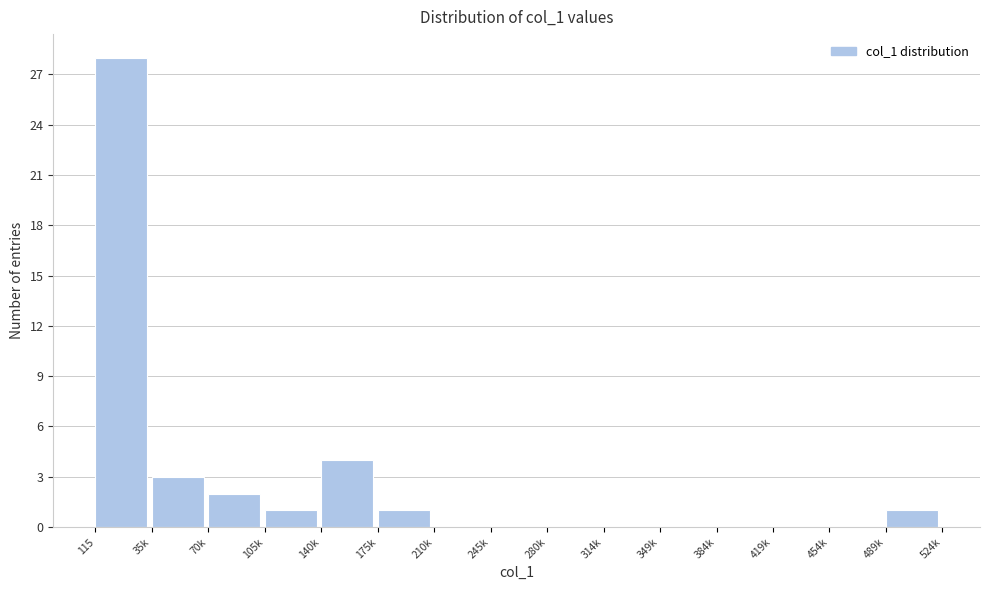

Reading left to right, extract all data points from this chart.

115=28	35k=3	70k=2	105k=1	140k=4	175k=1	210k=0	245k=0	280k=0	314k=0	349k=0	384k=0	419k=0	454k=0	489k=1